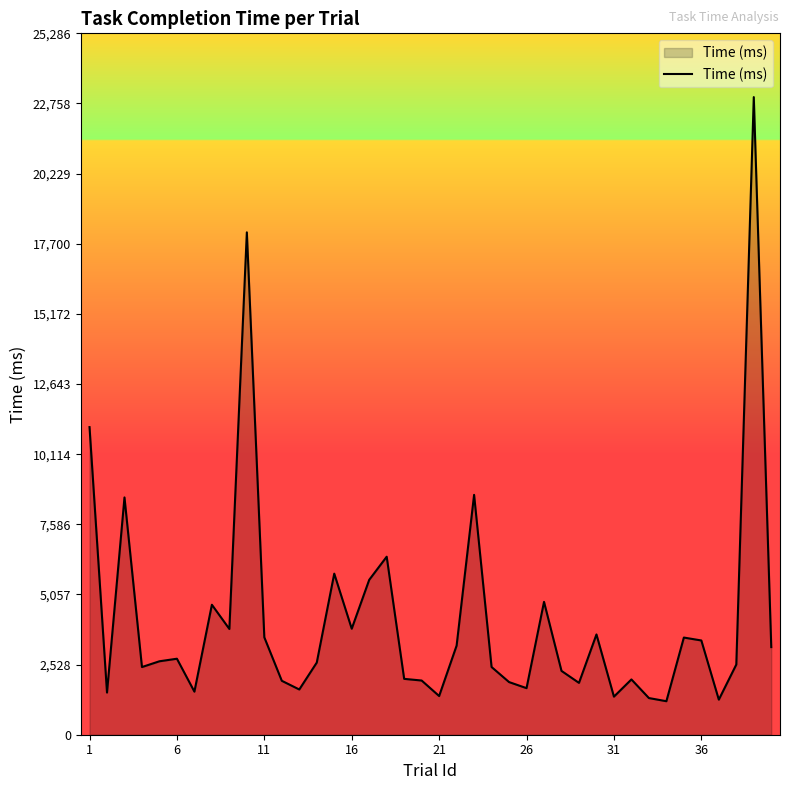

What is the difference between the maximum and minimum values?

21780